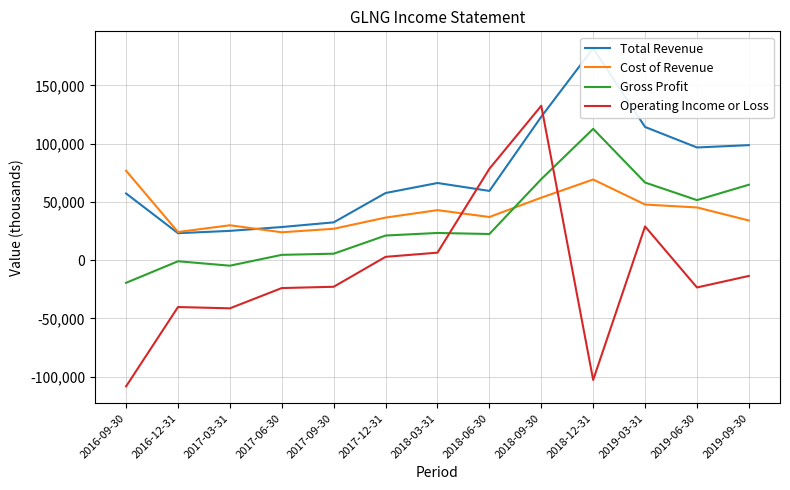

What is the sum of the Cost of Revenue values at 2017-06-30 and 2019-03-31?

71600